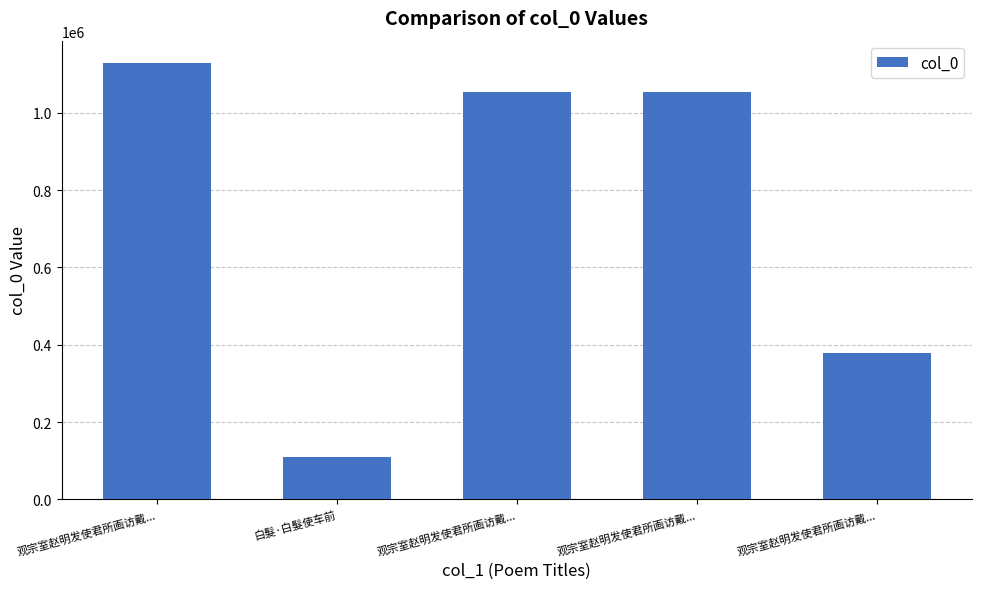

What is the difference between the values at 观宗室赵明发使君所画访戴... and 观宗室赵明发使君所画访戴...?

752300